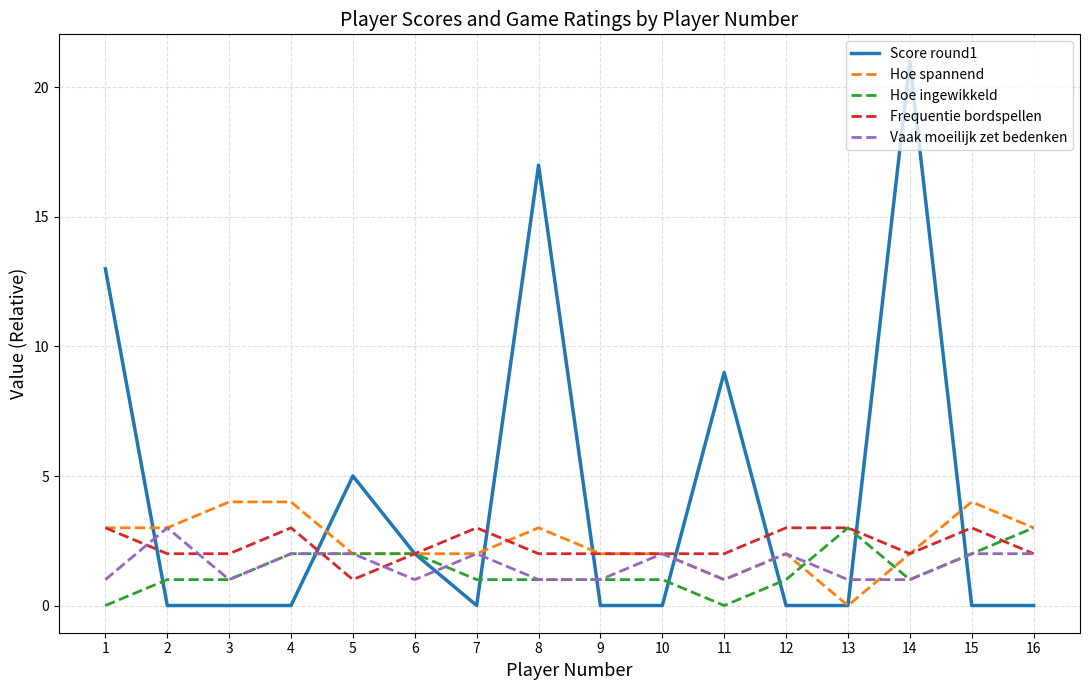

Which series has the widest spread of values?

Score round1